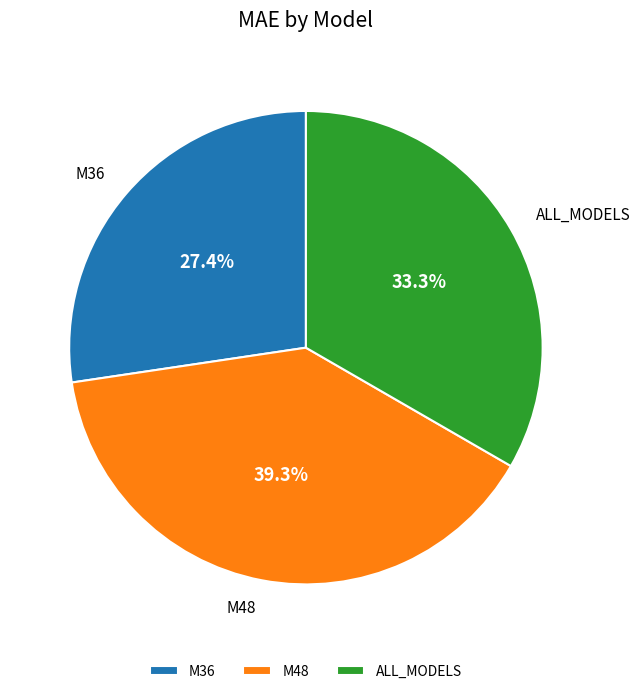

How many segments does this pie chart have?

3